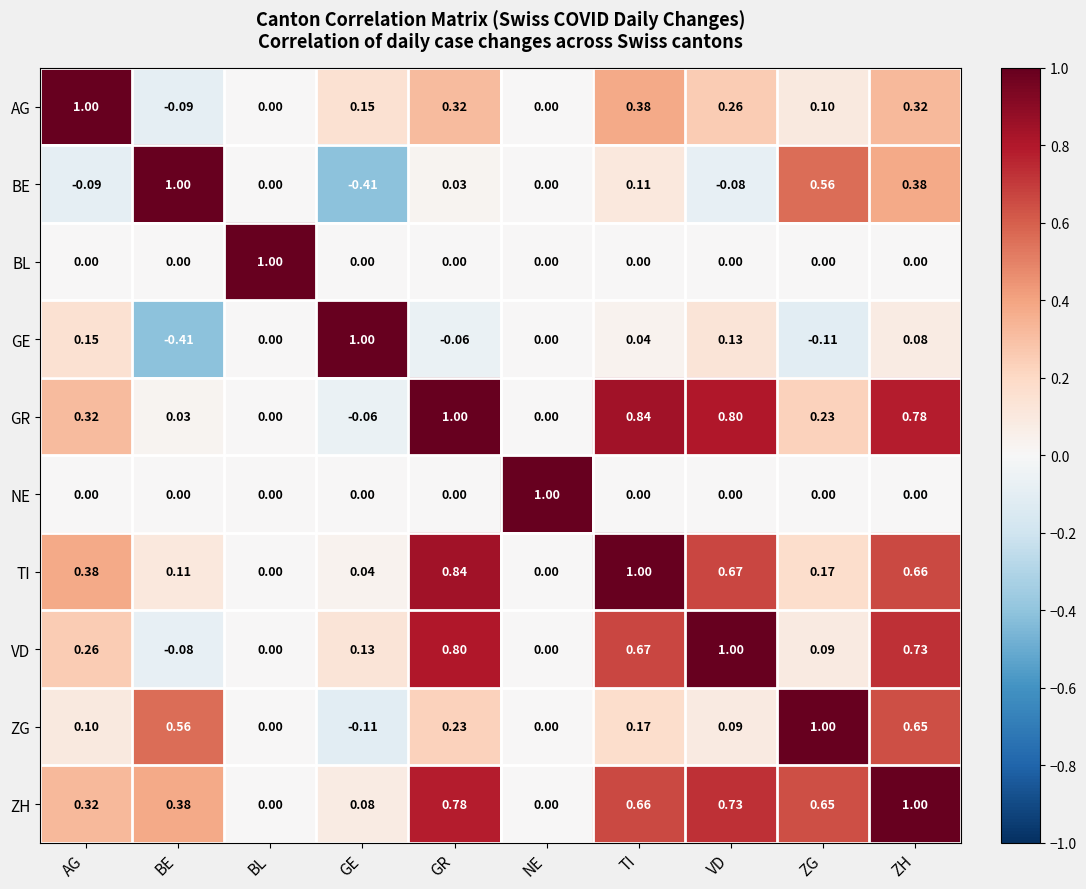

At which category is the sum across all series the highest?

ZH